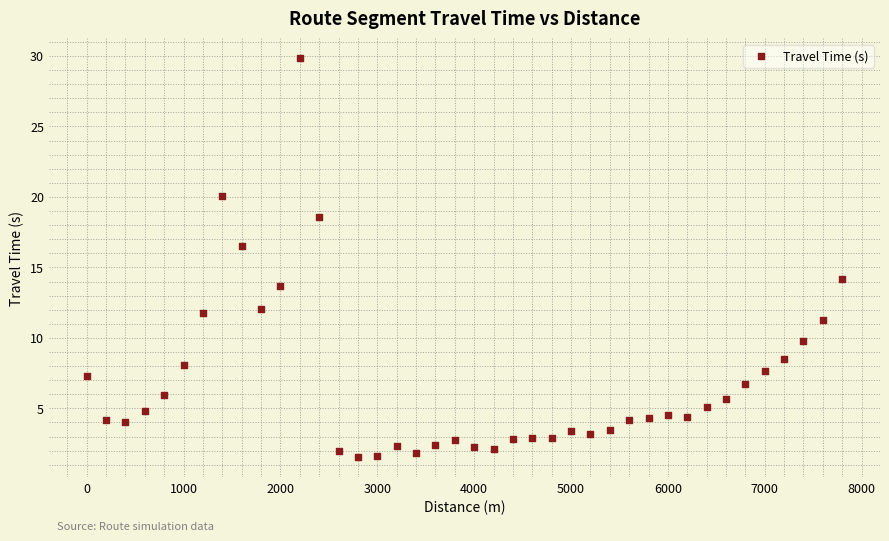

What Y value in the scatter plot is closest to 15?

14.2